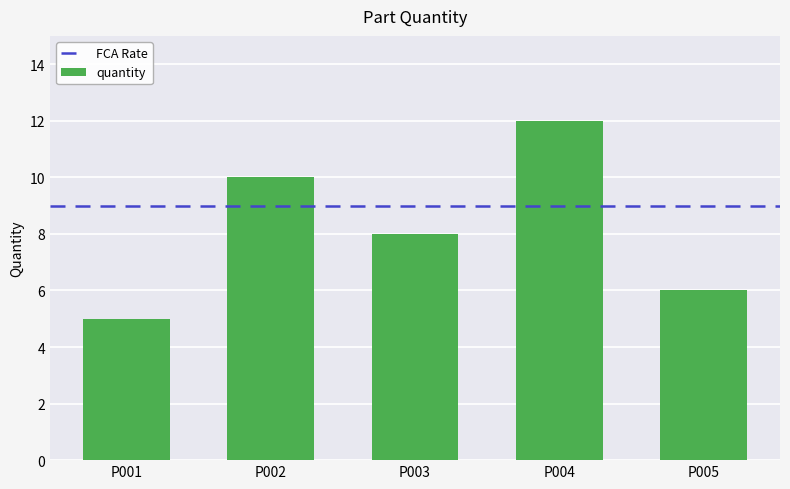

Which label corresponds to the largest value in the chart?

P004